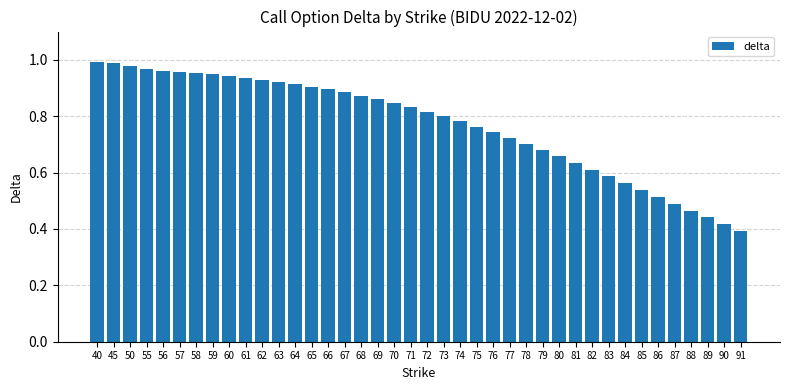

Which label corresponds to the smallest value in the chart?

91